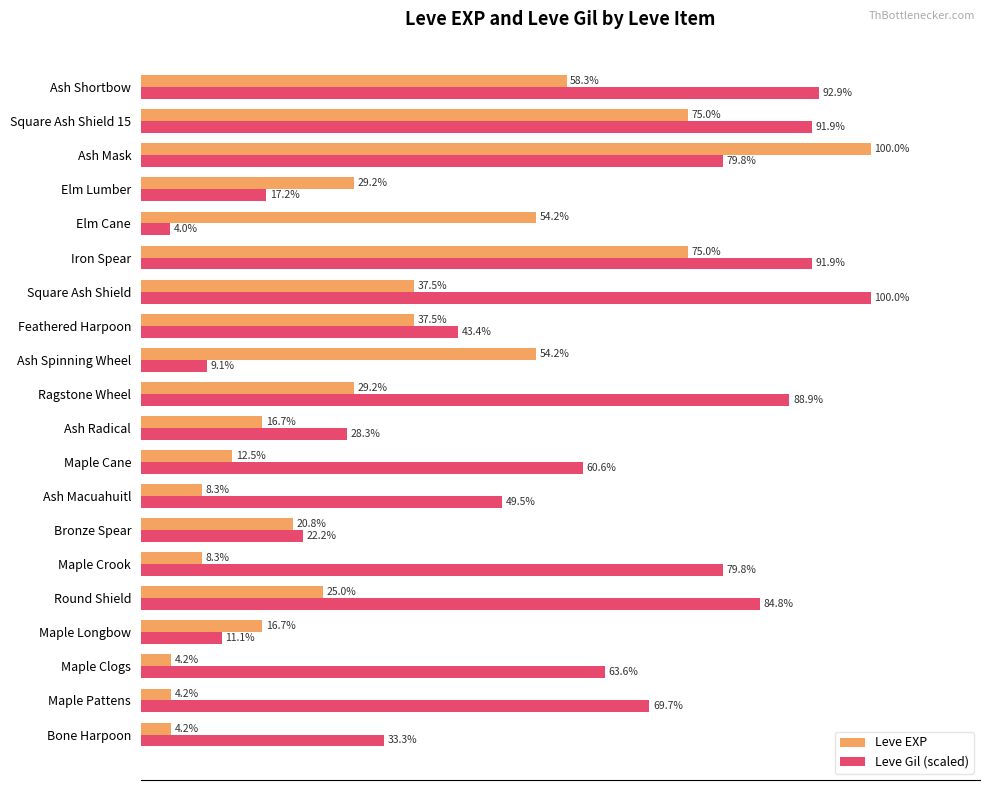

Rank the series at Maple Crook from highest to lowest value.

Leve Gil (scaled), Leve EXP